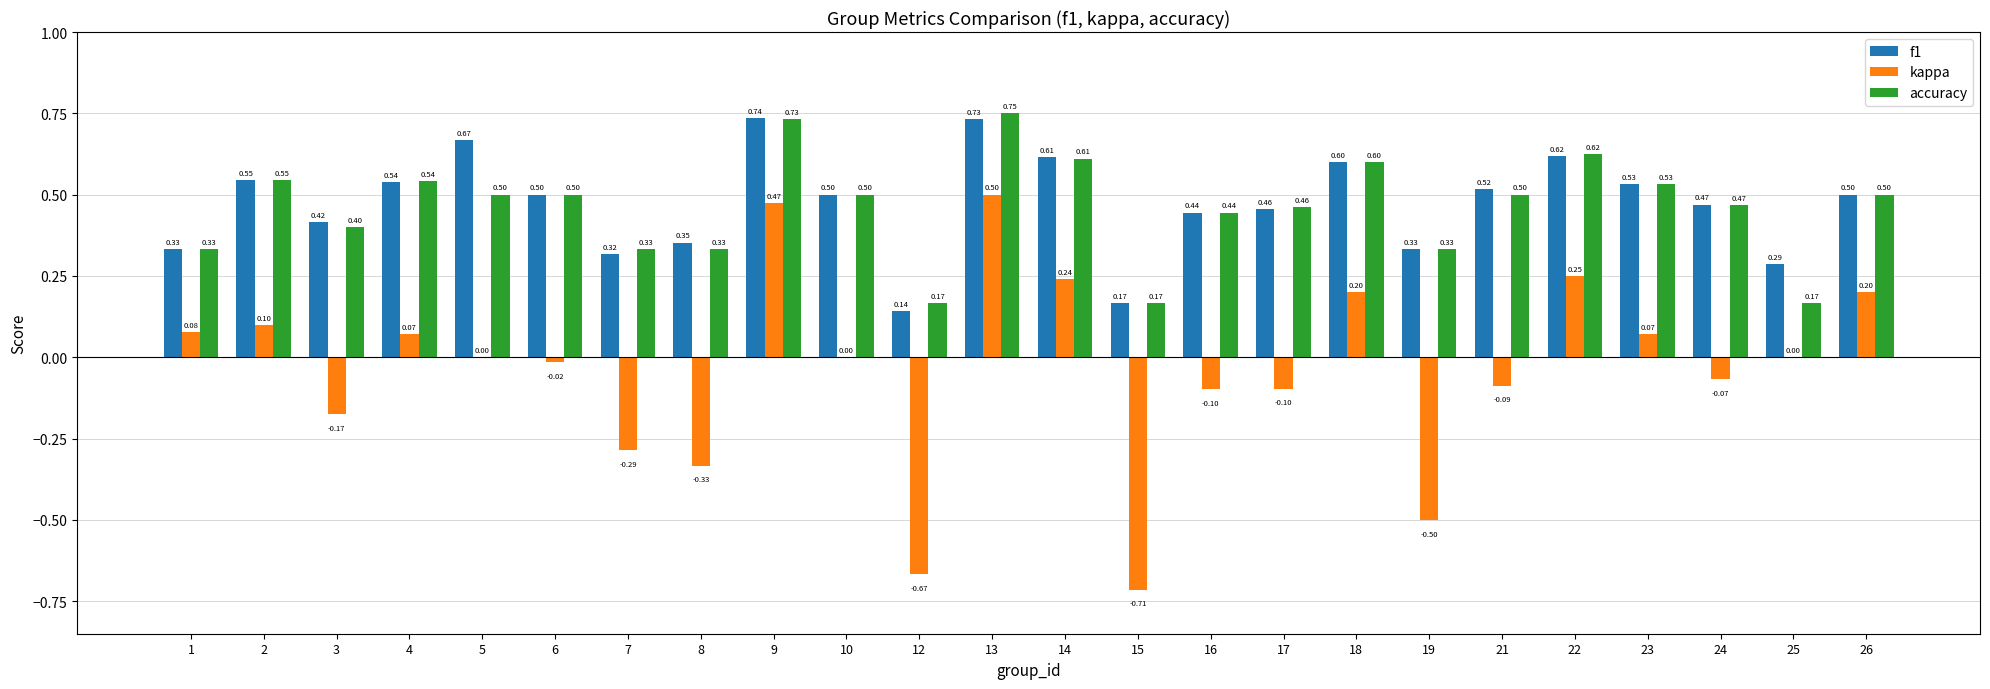

What is the total value across all series at 26?

1.2